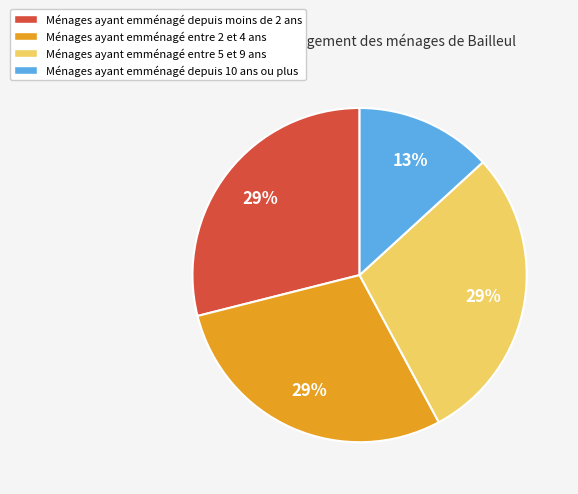

What is the ratio of the value at Ménages ayant emménagé entre 2 et 4 ans to the value at Ménages ayant emménagé depuis 10 ans ou plus?

2.2